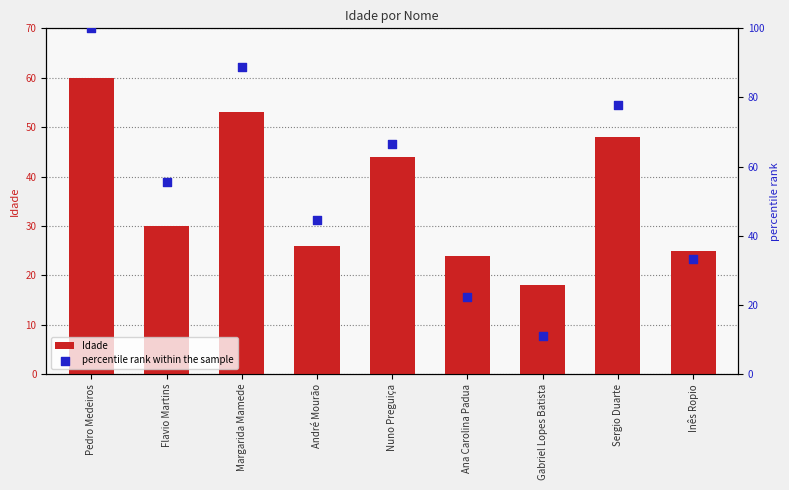

Which series has the largest total across all categories?

percentile rank within the sample